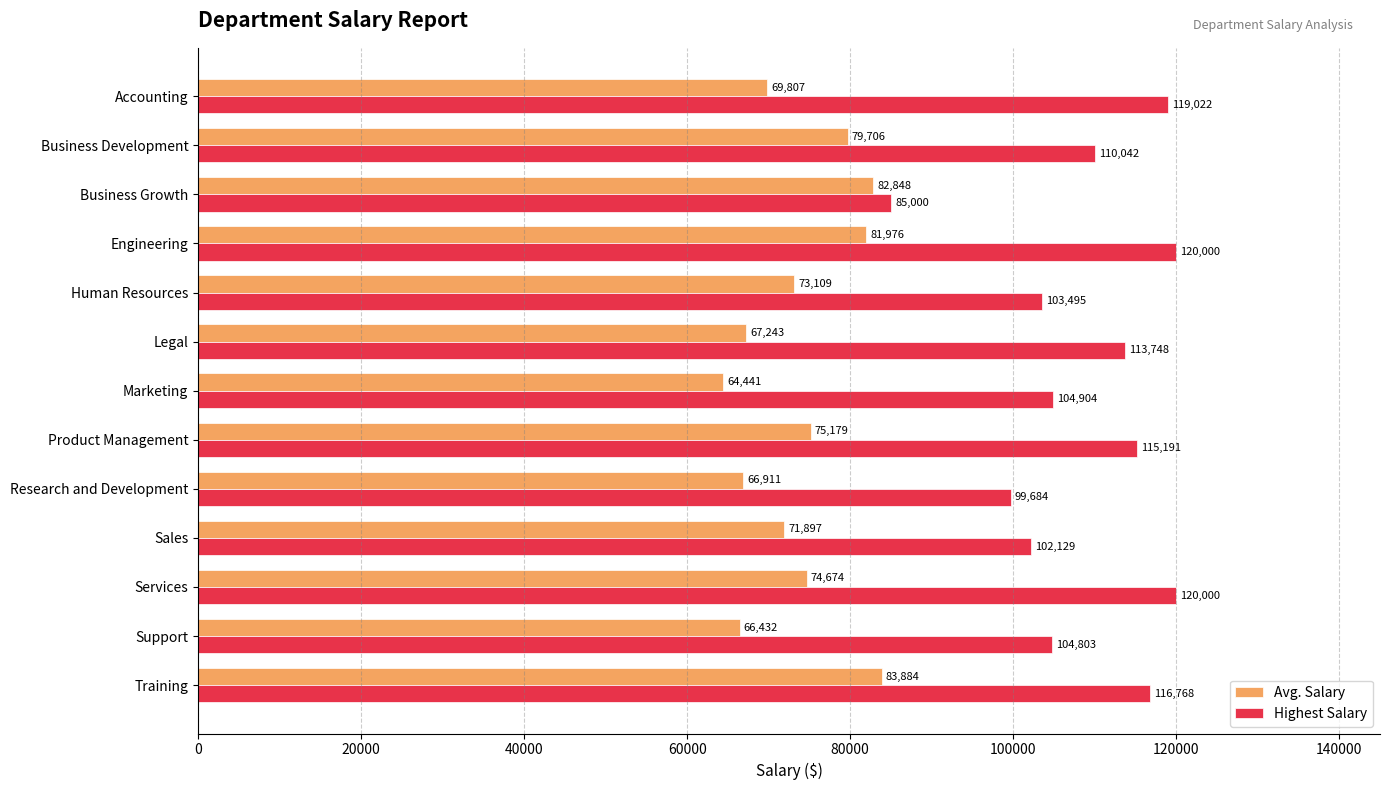

At which label is Highest Salary closest to 102500?

Sales